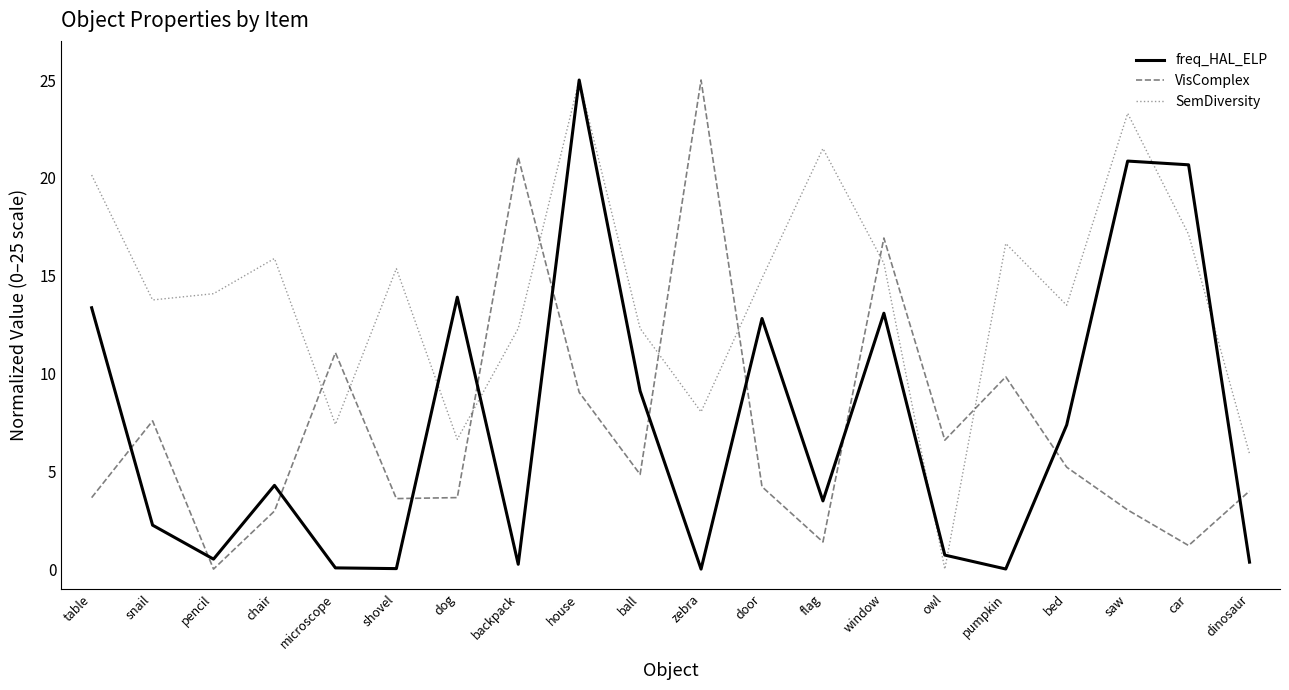

Which category has the highest value in the freq_HAL_ELP series?

house